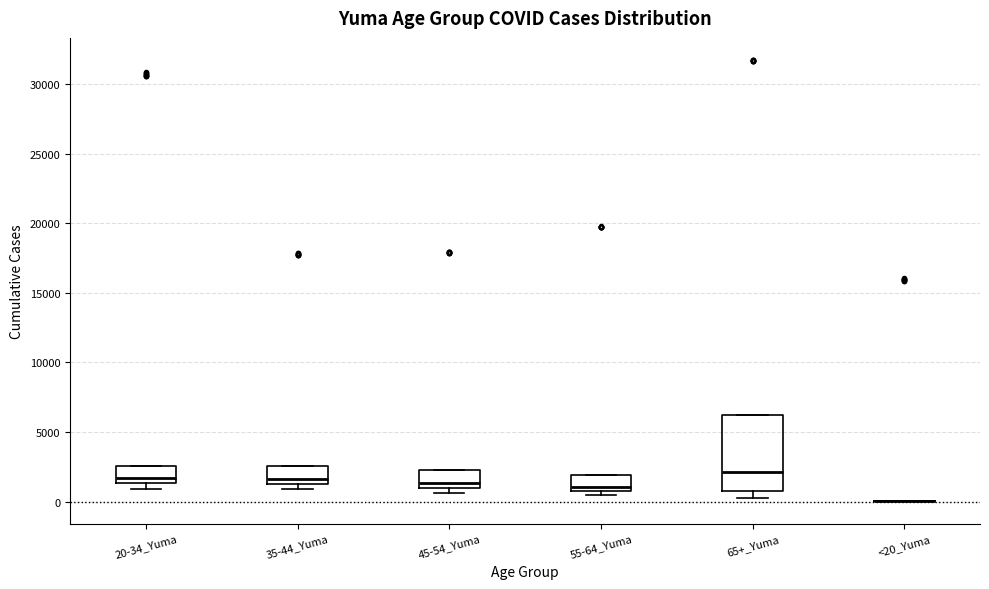

Comparing the boxes themselves (not the whiskers), which one is the tallest?

65+_Yuma